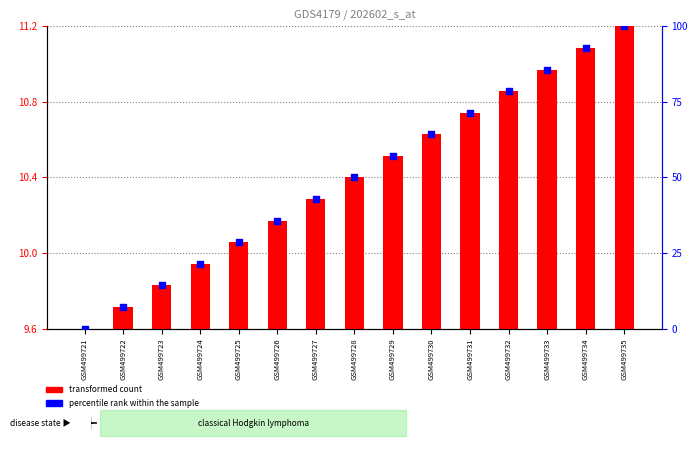

Which series contains the lowest Y value?

percentile rank within the sample